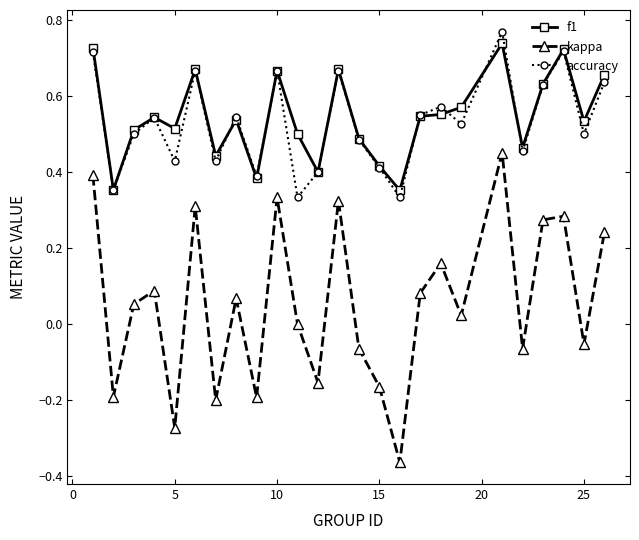

Which series has the largest range (max minus min)?

kappa